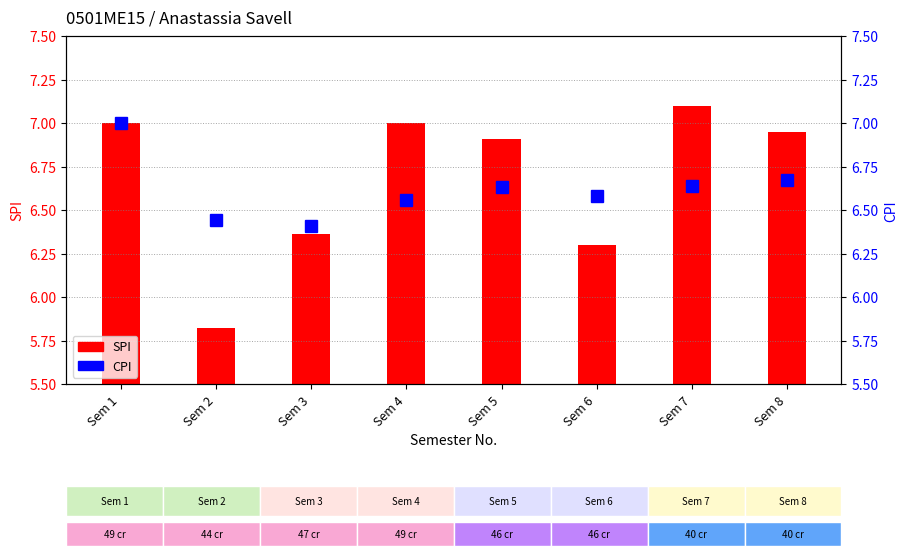

Which series has the widest spread of values?

SPI